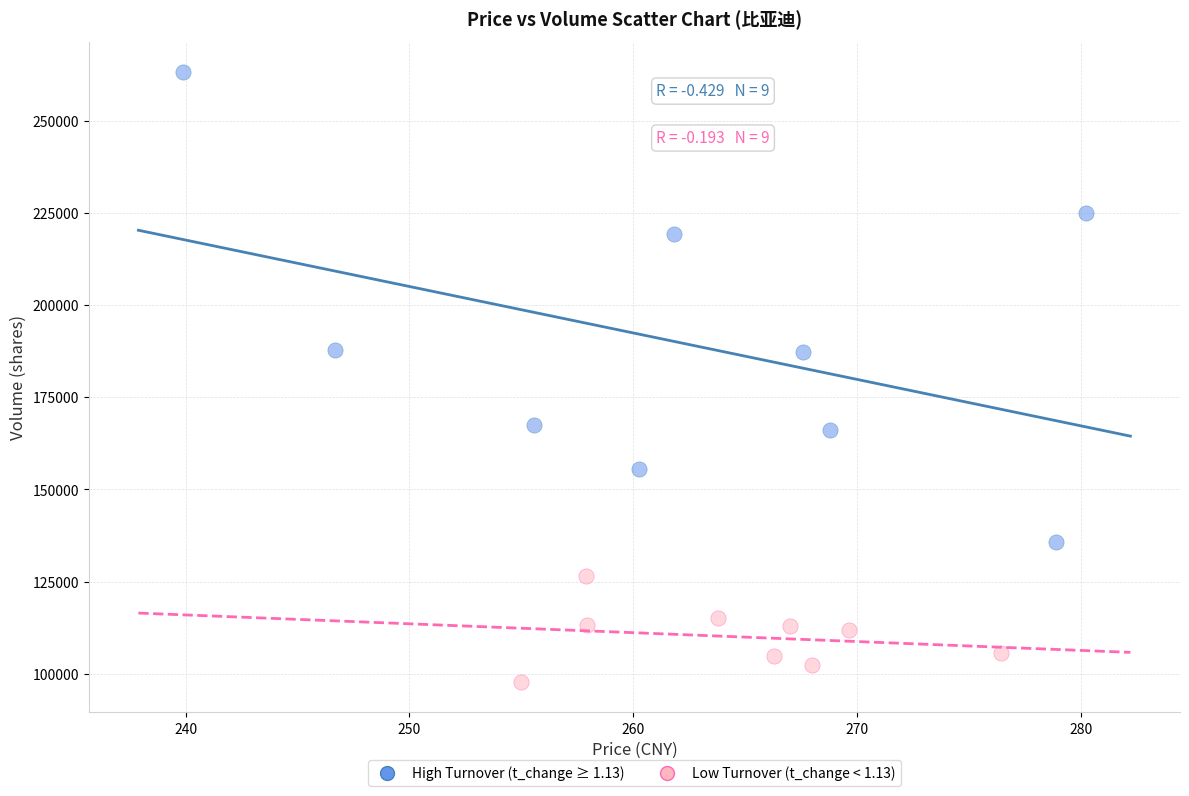

What are all the series names shown in the legend?

High Turnover (t_change ≥ 1.13), Low Turnover (t_change < 1.13)